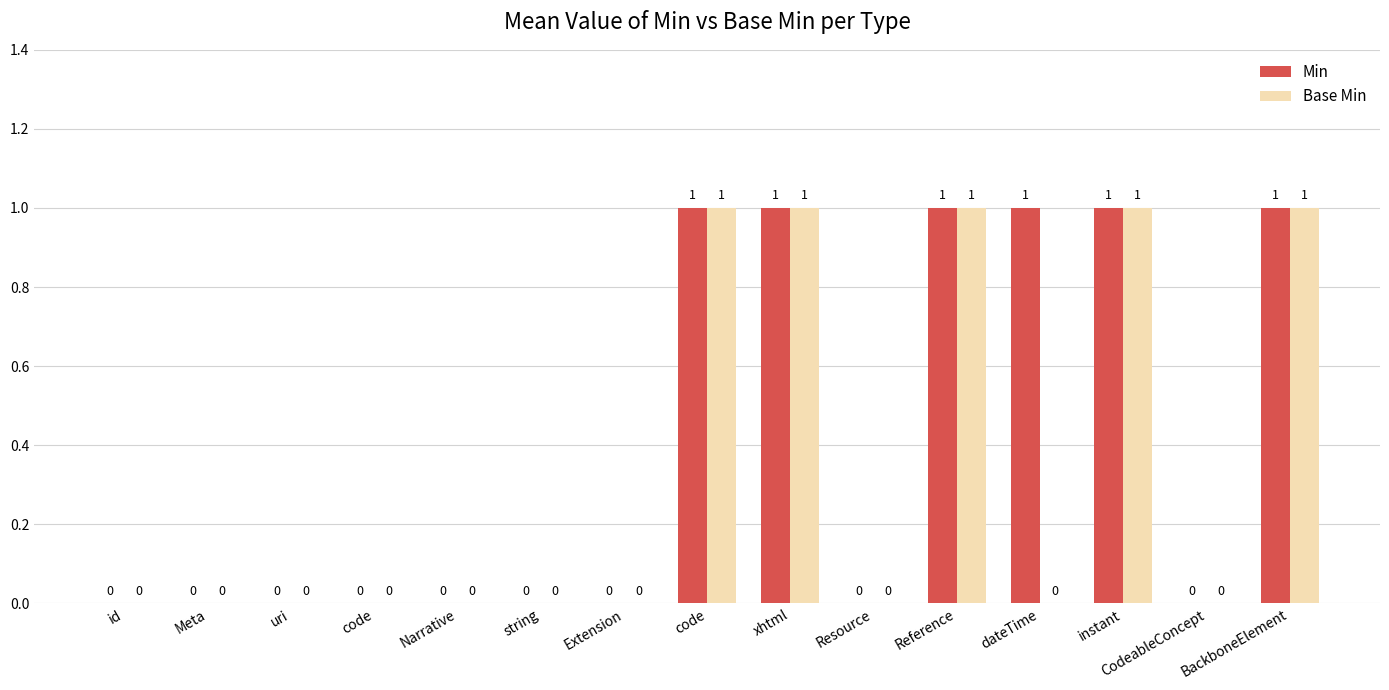

Which category has the highest value across all series?

code